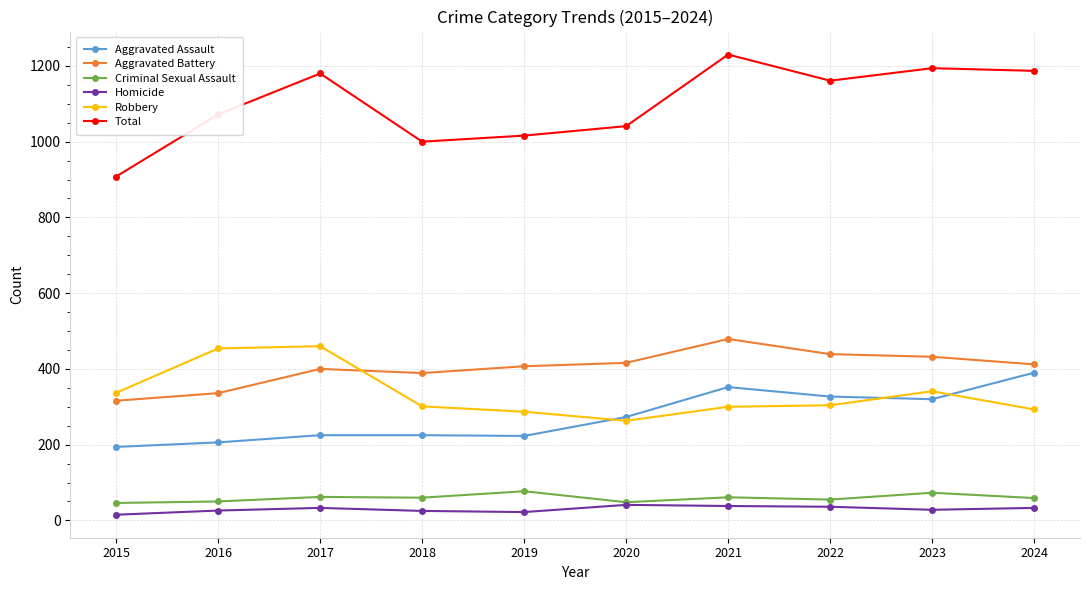

Rank the series at 2021 from lowest to highest value.

Homicide, Criminal Sexual Assault, Robbery, Aggravated Assault, Aggravated Battery, Total